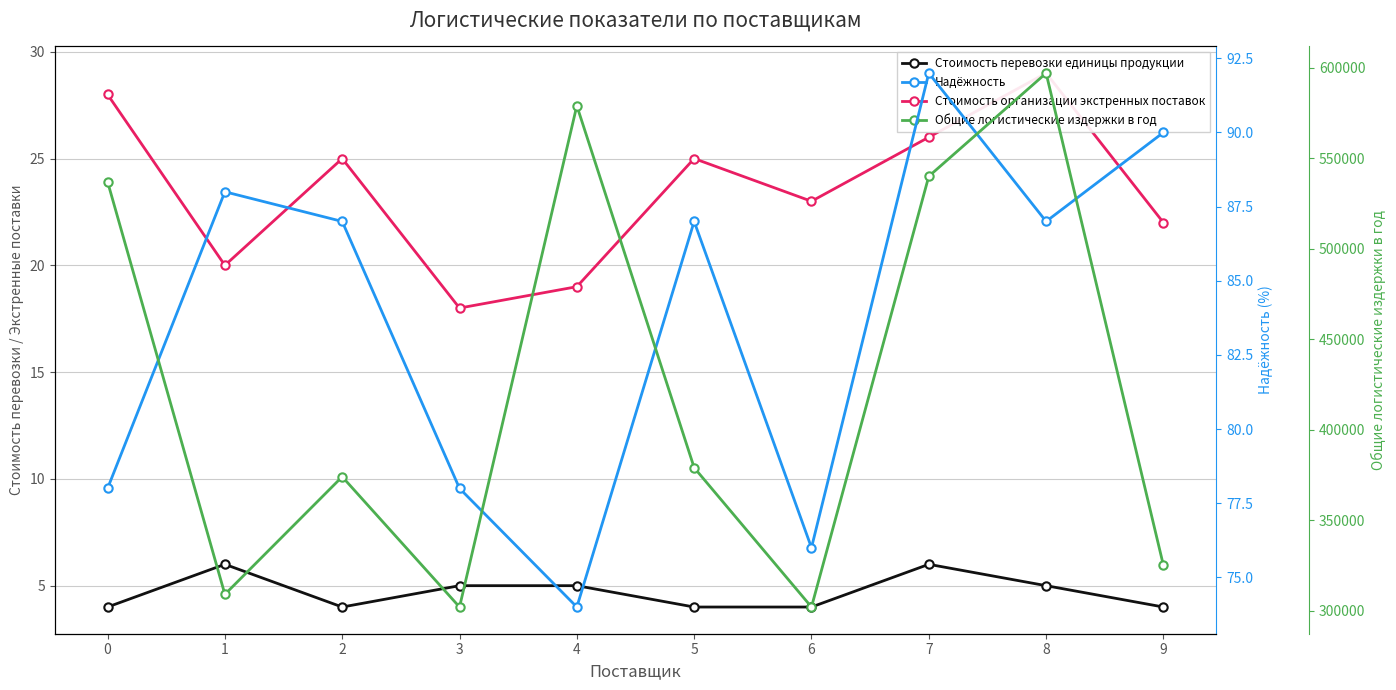

What is the average value of the Стоимость организации экстренных поставок series?

24